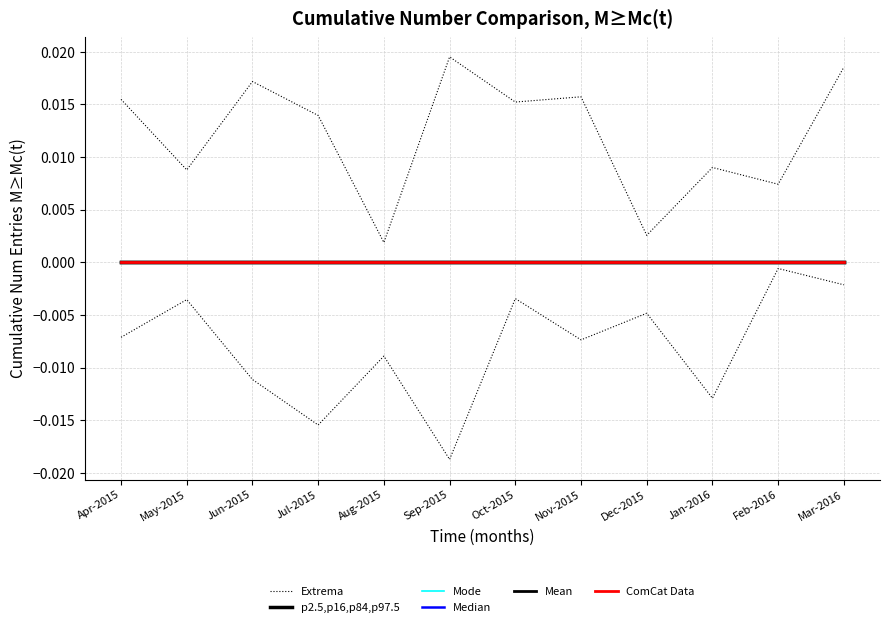

How many lines are shown in the chart?

6